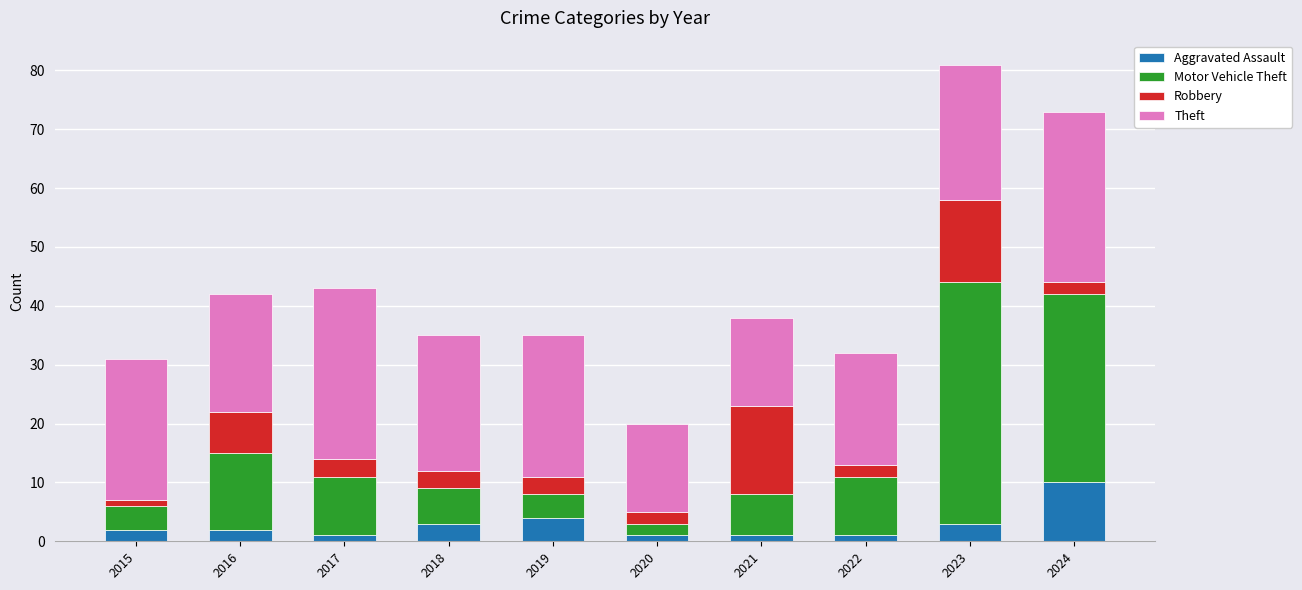

At which category is the sum across all series the highest?

2023